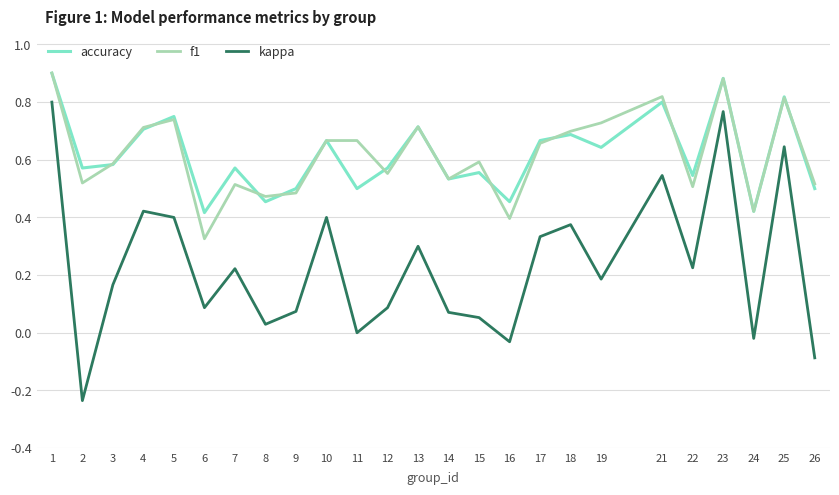

Which series changed the most between 6 and 23?

kappa